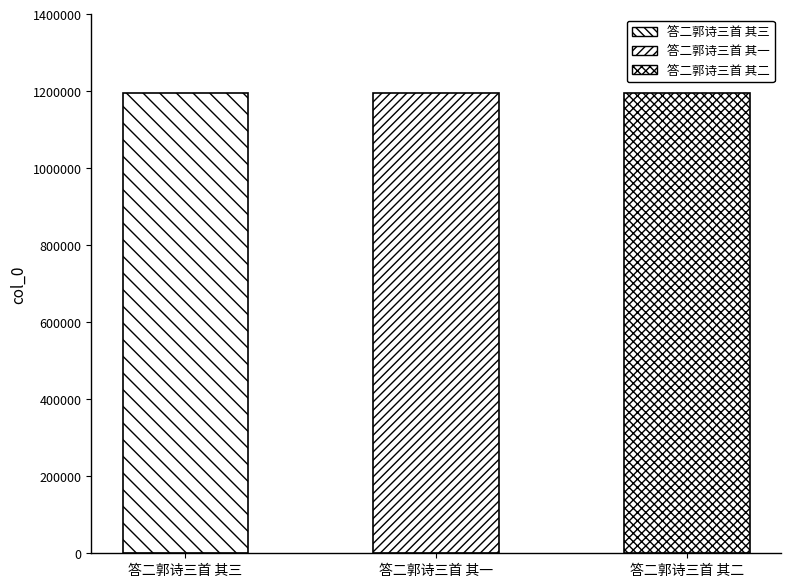

Approximately how many times larger is the value at 答二郭诗三首 其二 compared to 答二郭诗三首 其三?

1.0